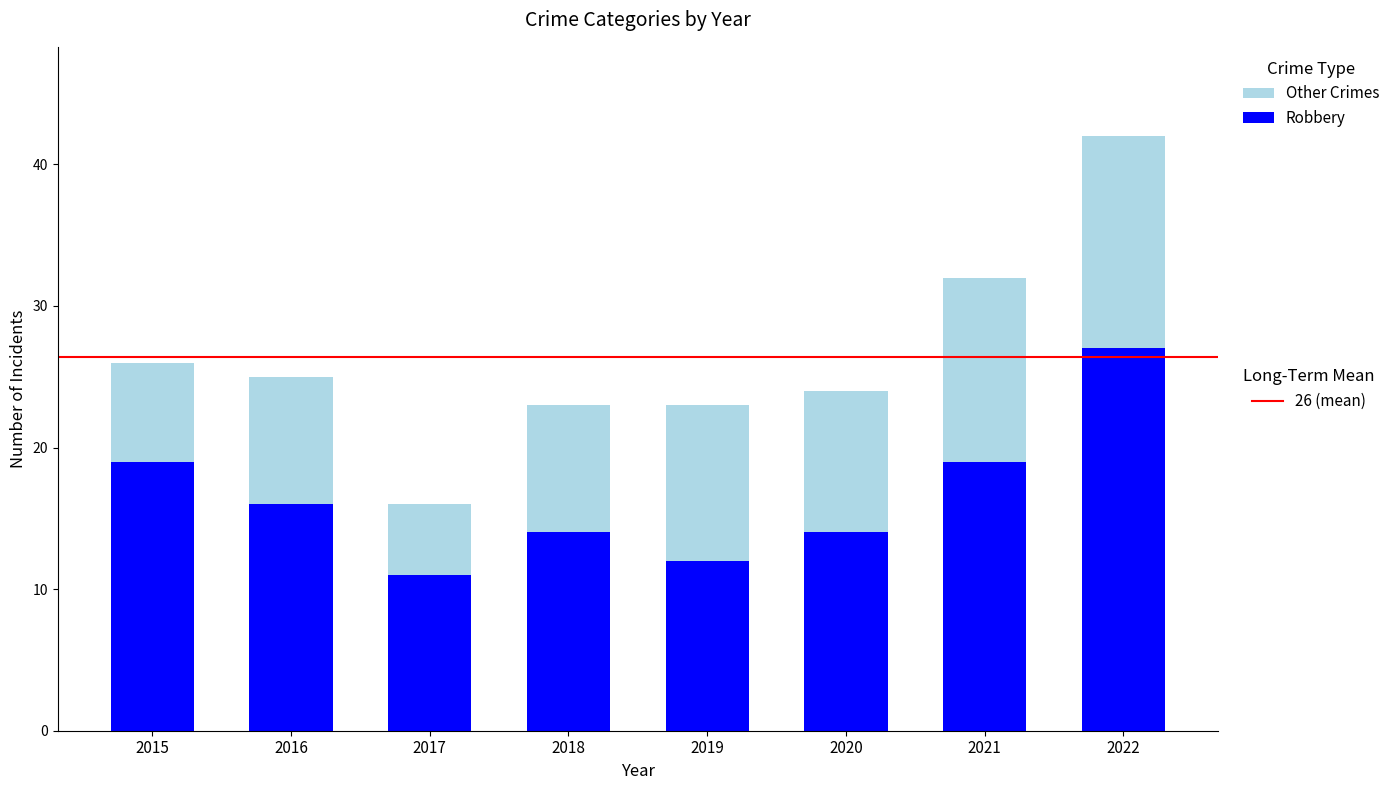

How many categories are shown in the chart?

8